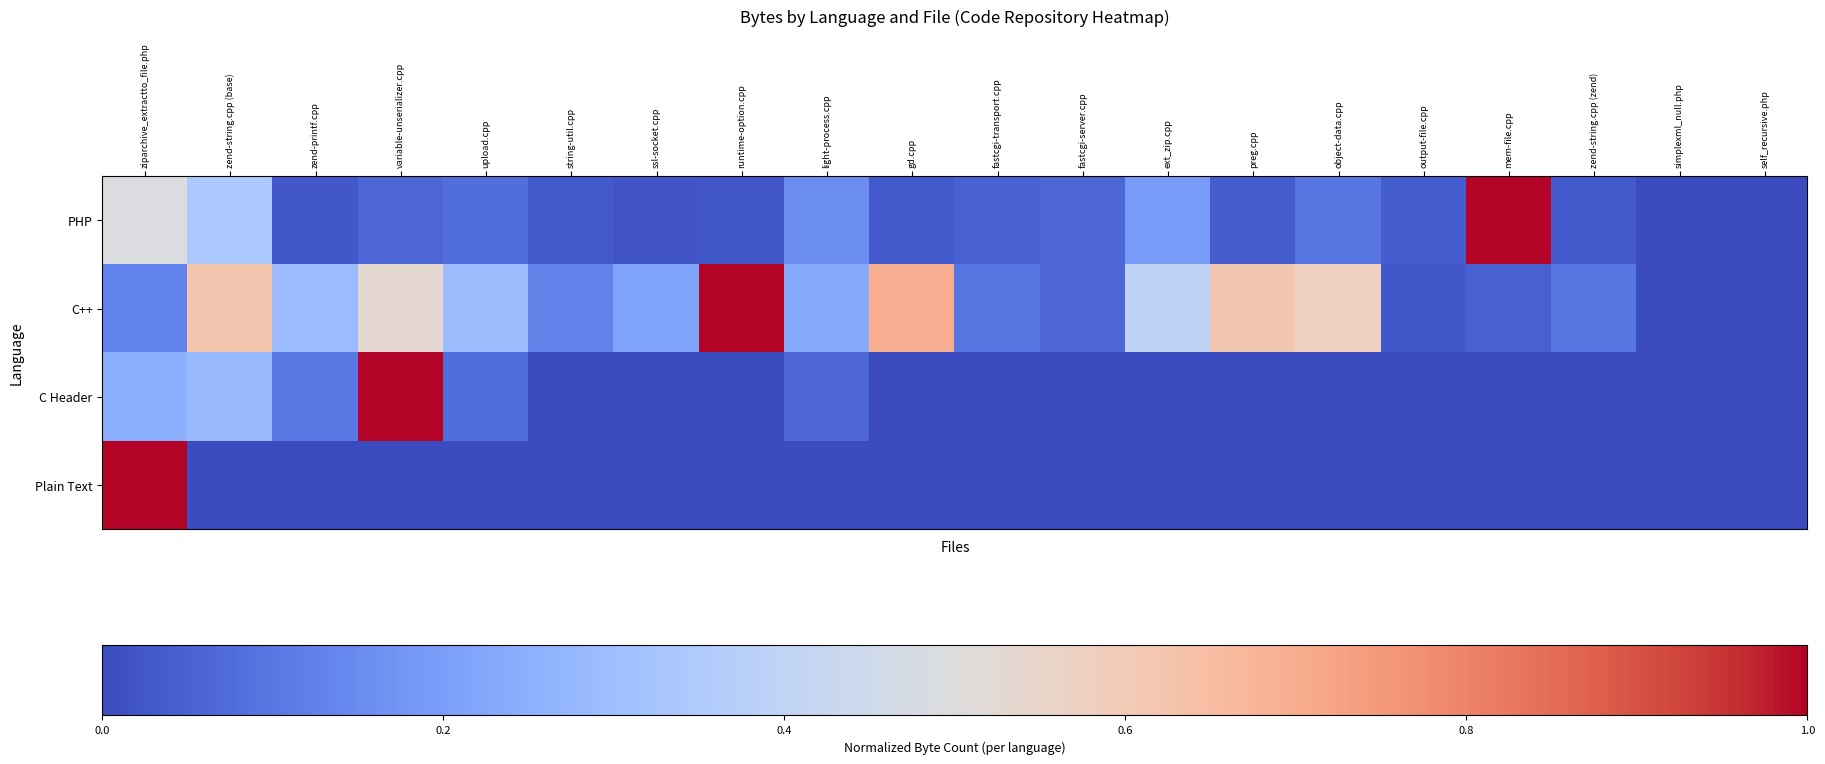

At output-file.cpp, list the series in order from smallest to largest.

C Header, Plain Text, C++, PHP